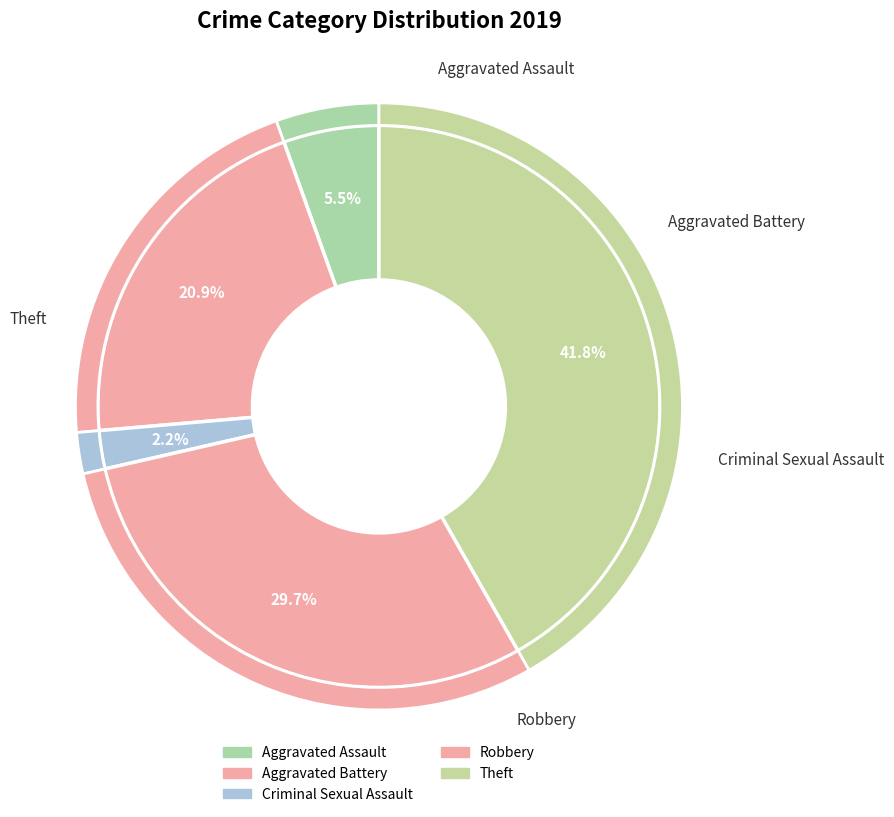

To the nearest percent, what portion does Aggravated Battery represent?

21%